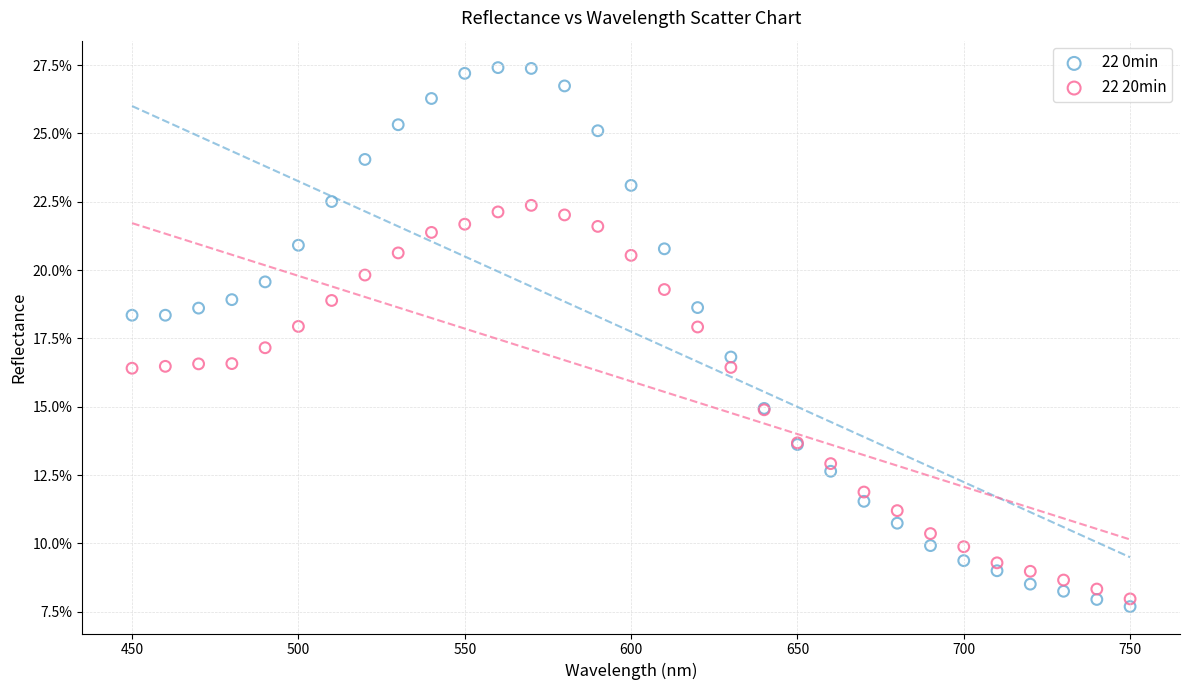

What are all the series names shown in the legend?

22 0min, 22 20min